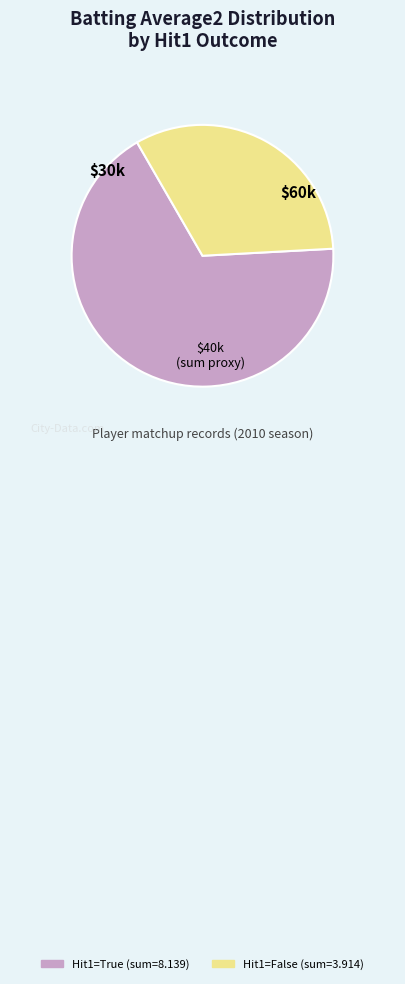

Does any single category account for the majority?

Yes